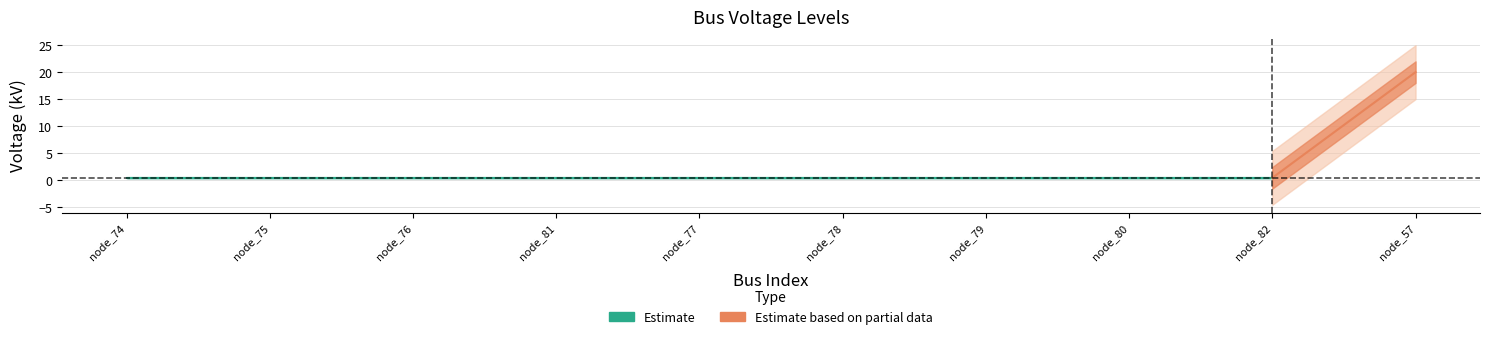

Reading left to right, what are all the values shown in this chart?

0.4	0.4	0.4	0.4	0.4	0.4	0.4	0.4	0.4	20.0